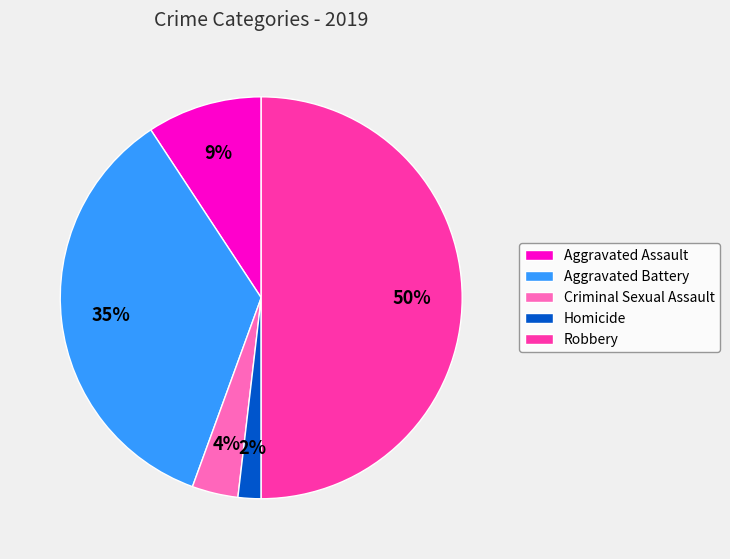

Is it true that Aggravated Assault is 9% of the pie?

True